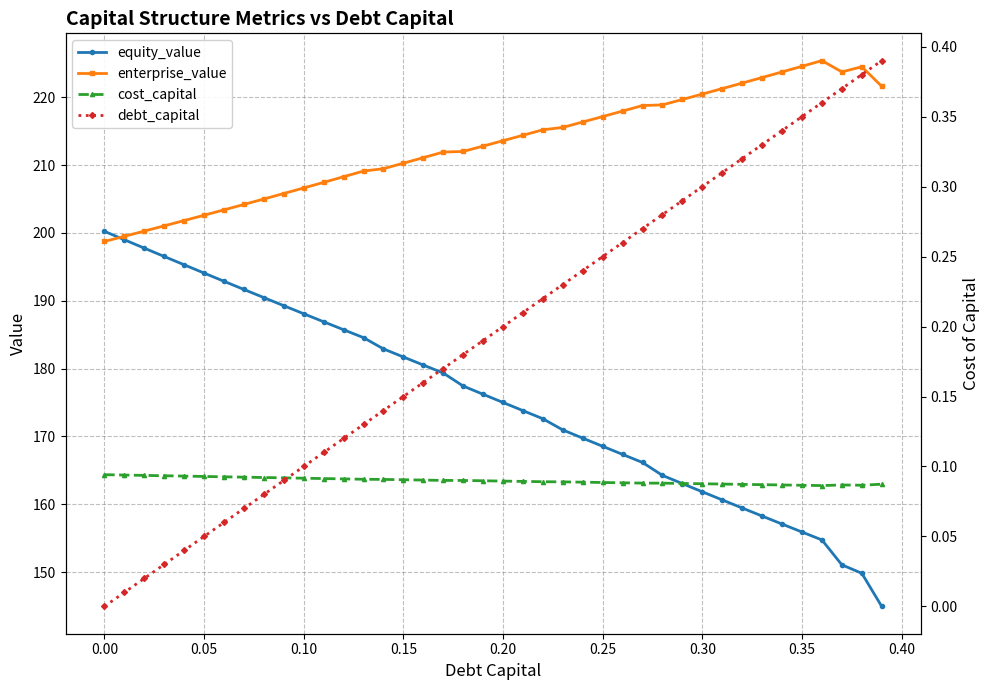

What is the lowest value of the equity_value series?

144.9